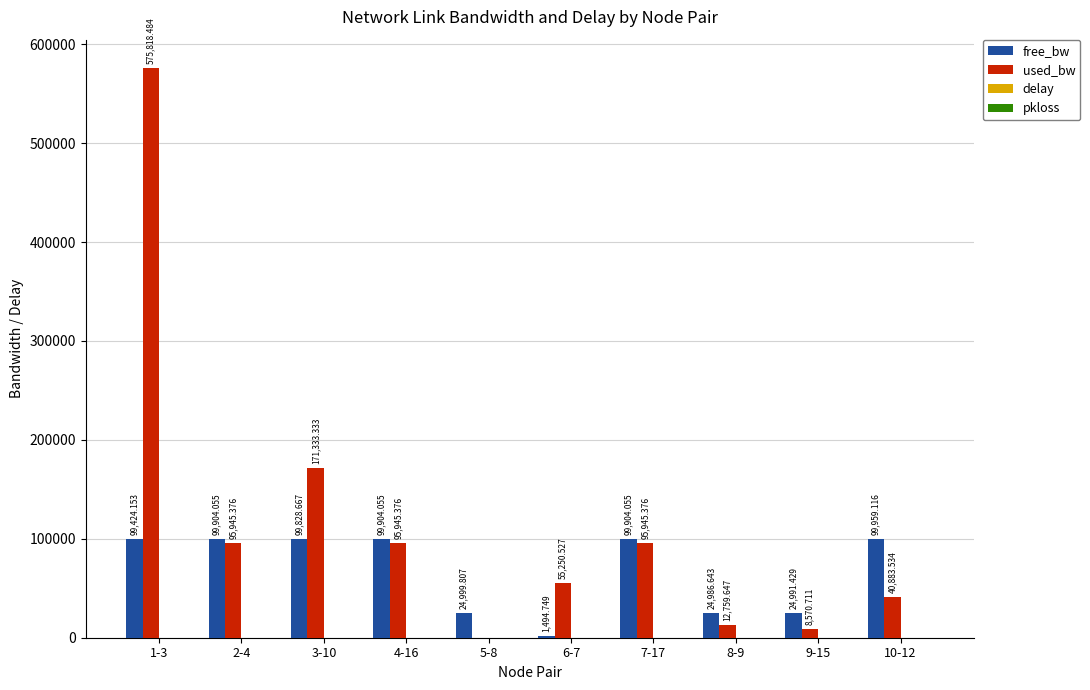

Is it true that used_bw equals 66933.4 at 10-12?

False